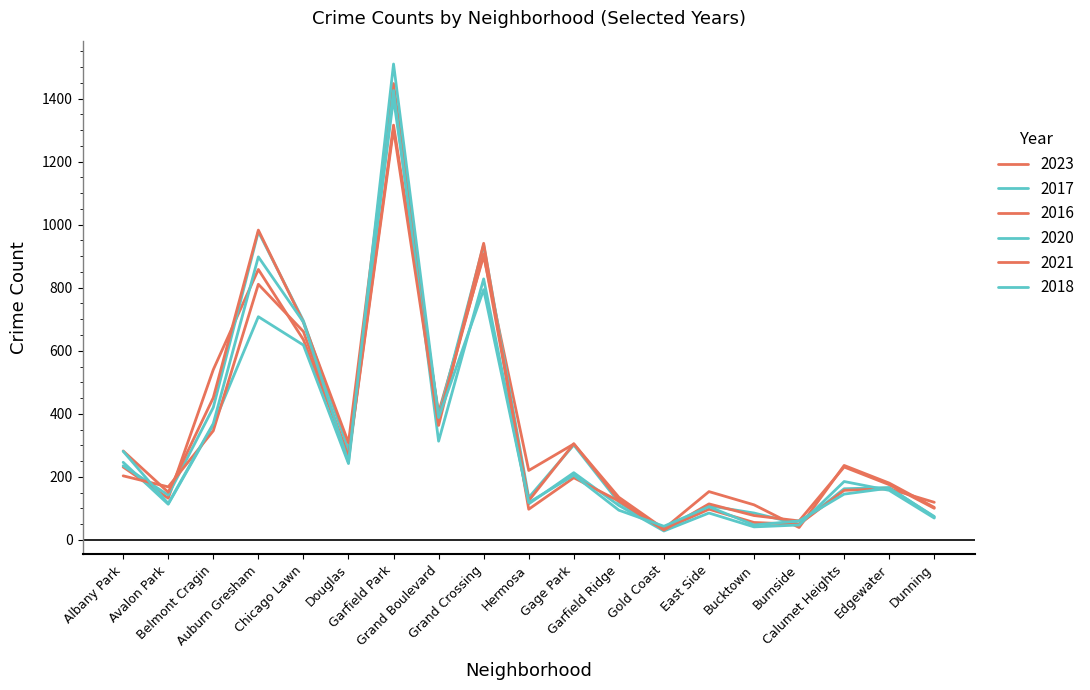

Reading left to right, list all the values displayed in this chart.

2023: Albany Park=231	Avalon Park=132	Belmont Cragin=540	Auburn Gresham=858	Chicago Lawn=635	Douglas=265	Garfield Park=1316	Grand Boulevard=404	Grand Crossing=901	Hermosa=220	Gage Park=304	Garfield Ridge=135	Gold Coast=35	East Side=153	Bucktown=111	Burnside=39	Calumet Heights=236	Edgewater=180	Dunning=103
2017: Albany Park=235	Avalon Park=142	Belmont Cragin=420	Auburn Gresham=978	Chicago Lawn=695	Douglas=285	Garfield Park=1401	Grand Boulevard=392	Grand Crossing=936	Hermosa=134	Gage Park=301	Garfield Ridge=119	Gold Coast=31	East Side=108	Bucktown=85	Burnside=50	Calumet Heights=162	Edgewater=166	Dunning=72
2016: Albany Park=282	Avalon Park=151	Belmont Cragin=451	Auburn Gresham=983	Chicago Lawn=690	Douglas=308	Garfield Park=1448	Grand Boulevard=384	Grand Crossing=908	Hermosa=124	Gage Park=305	Garfield Ridge=126	Gold Coast=33	East Side=97	Bucktown=55	Burnside=49	Calumet Heights=157	Edgewater=162	Dunning=119
2020: Albany Park=246	Avalon Park=113	Belmont Cragin=365	Auburn Gresham=708	Chicago Lawn=618	Douglas=242	Garfield Park=1426	Grand Boulevard=313	Grand Crossing=828	Hermosa=114	Gage Park=213	Garfield Ridge=109	Gold Coast=28	East Side=85	Bucktown=41	Burnside=47	Calumet Heights=185	Edgewater=157	Dunning=69
2021: Albany Park=203	Avalon Park=168	Belmont Cragin=346	Auburn Gresham=811	Chicago Lawn=661	Douglas=262	Garfield Park=1303	Grand Boulevard=363	Grand Crossing=941	Hermosa=97	Gage Park=197	Garfield Ridge=123	Gold Coast=31	East Side=114	Bucktown=77	Burnside=60	Calumet Heights=231	Edgewater=175	Dunning=100
2018: Albany Park=281	Avalon Park=115	Belmont Cragin=369	Auburn Gresham=898	Chicago Lawn=691	Douglas=246	Garfield Park=1510	Grand Boulevard=388	Grand Crossing=794	Hermosa=118	Gage Park=205	Garfield Ridge=94	Gold Coast=43	East Side=105	Bucktown=47	Burnside=60	Calumet Heights=145	Edgewater=164	Dunning=74